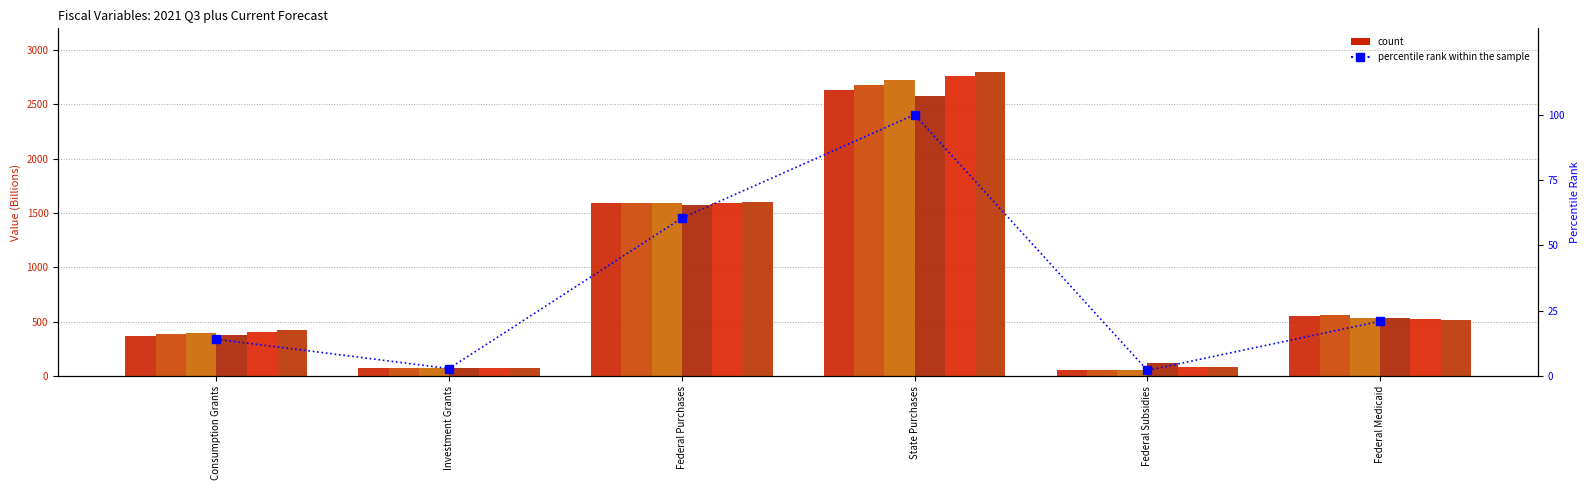

Is the value of 2022 Q4 at Investment Grants greater than the value of 2021 Q4 at Federal Subsidies?

No